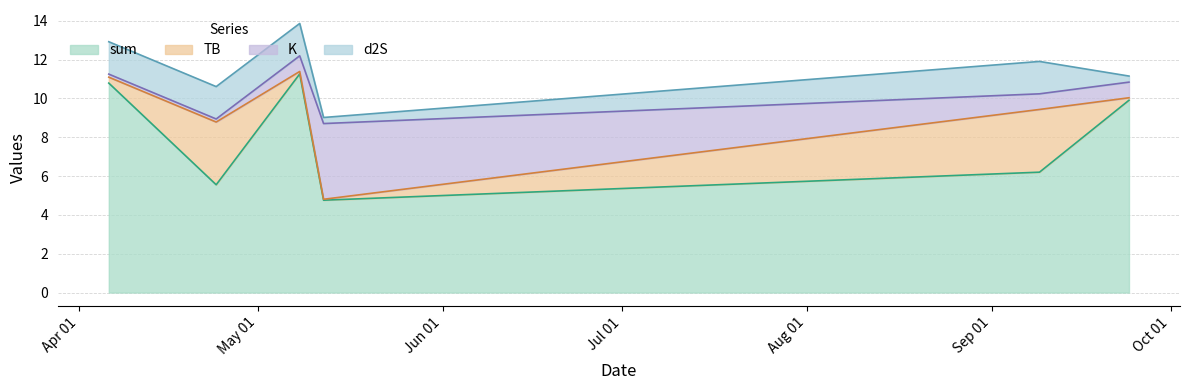

What is the maximum value for sum?

11.3